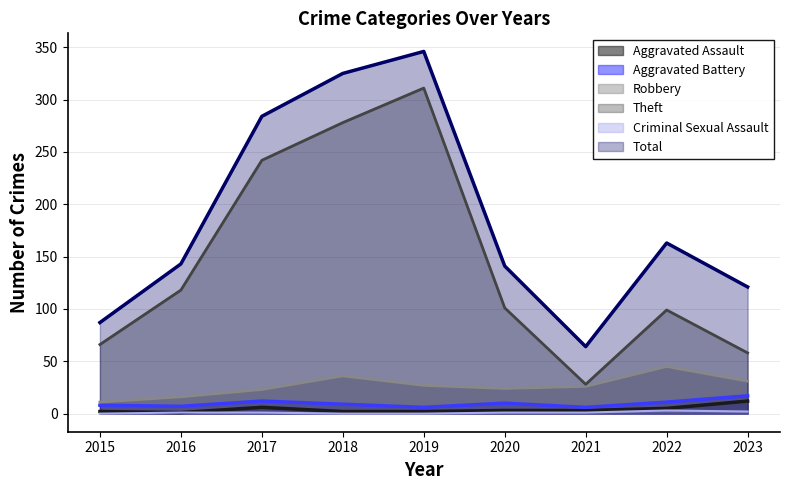

What is the sum of all Aggravated Battery values?

86